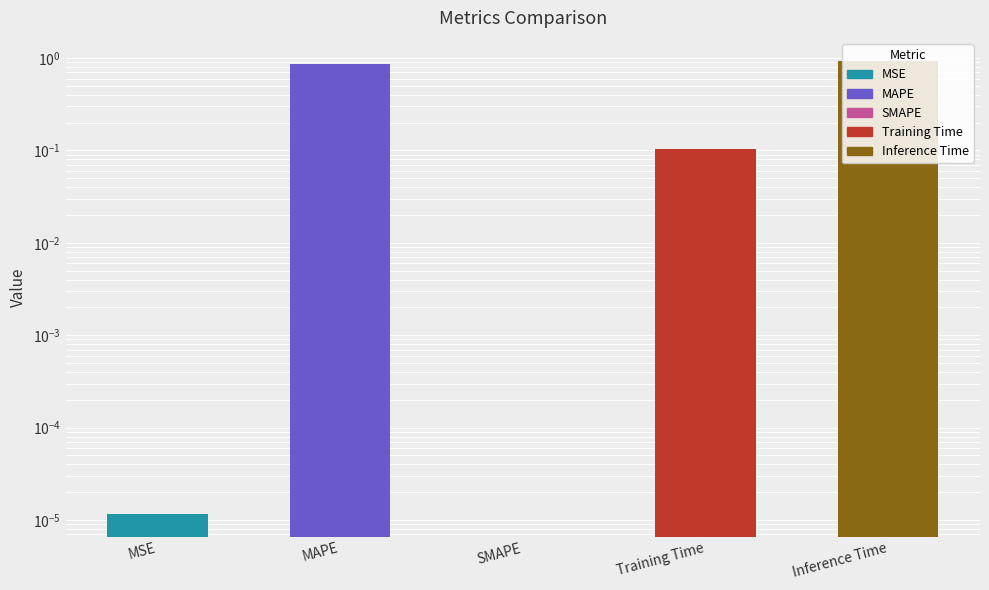

List the labels in order of value, largest first.

Inference Time, MAPE, Training Time, MSE, SMAPE